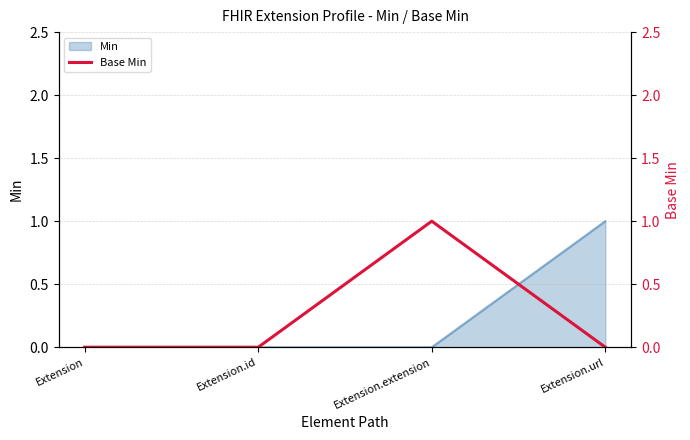

What is the greatest value displayed?

1